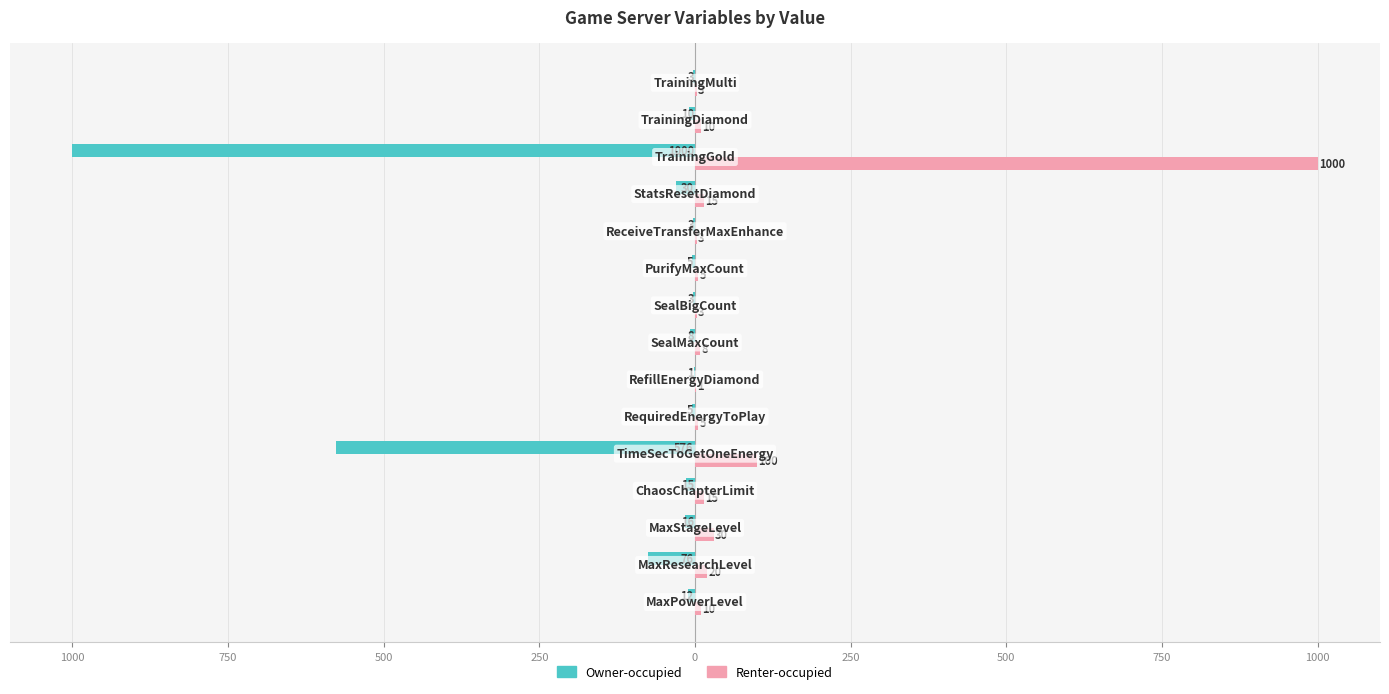

Rank the series by their maximum value, from highest to lowest.

Renter-occupied, Owner-occupied